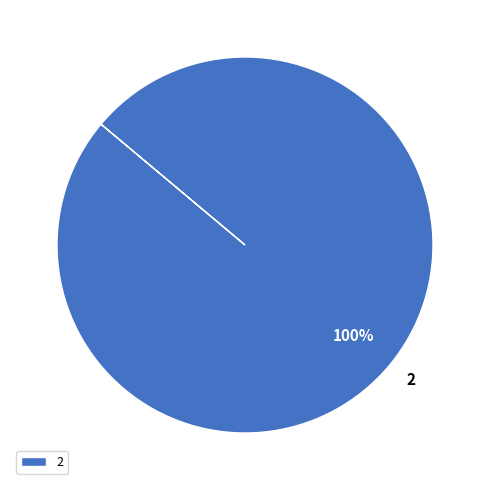

How many segments does this pie chart have?

1